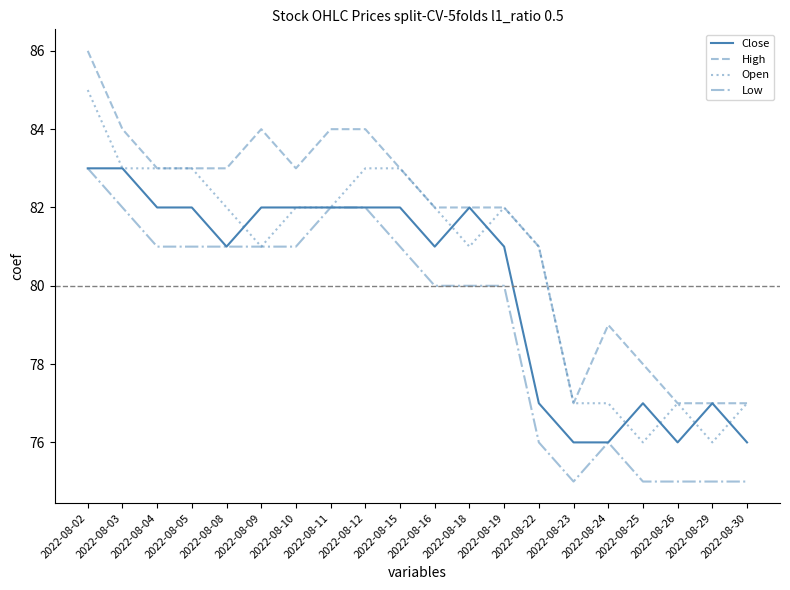

Reading left to right, list all the values displayed in this chart.

Close: 2022-08-02=83	2022-08-03=83	2022-08-04=82	2022-08-05=82	2022-08-08=81	2022-08-09=82	2022-08-10=82	2022-08-11=82	2022-08-12=82	2022-08-15=82	2022-08-16=81	2022-08-18=82	2022-08-19=81	2022-08-22=77	2022-08-23=76	2022-08-24=76	2022-08-25=77	2022-08-26=76	2022-08-29=77	2022-08-30=76
High: 2022-08-02=86	2022-08-03=84	2022-08-04=83	2022-08-05=83	2022-08-08=83	2022-08-09=84	2022-08-10=83	2022-08-11=84	2022-08-12=84	2022-08-15=83	2022-08-16=82	2022-08-18=82	2022-08-19=82	2022-08-22=81	2022-08-23=77	2022-08-24=79	2022-08-25=78	2022-08-26=77	2022-08-29=77	2022-08-30=77
Open: 2022-08-02=85	2022-08-03=83	2022-08-04=83	2022-08-05=83	2022-08-08=82	2022-08-09=81	2022-08-10=82	2022-08-11=82	2022-08-12=83	2022-08-15=83	2022-08-16=82	2022-08-18=81	2022-08-19=82	2022-08-22=81	2022-08-23=77	2022-08-24=77	2022-08-25=76	2022-08-26=77	2022-08-29=76	2022-08-30=77
Low: 2022-08-02=83	2022-08-03=82	2022-08-04=81	2022-08-05=81	2022-08-08=81	2022-08-09=81	2022-08-10=81	2022-08-11=82	2022-08-12=82	2022-08-15=81	2022-08-16=80	2022-08-18=80	2022-08-19=80	2022-08-22=76	2022-08-23=75	2022-08-24=76	2022-08-25=75	2022-08-26=75	2022-08-29=75	2022-08-30=75